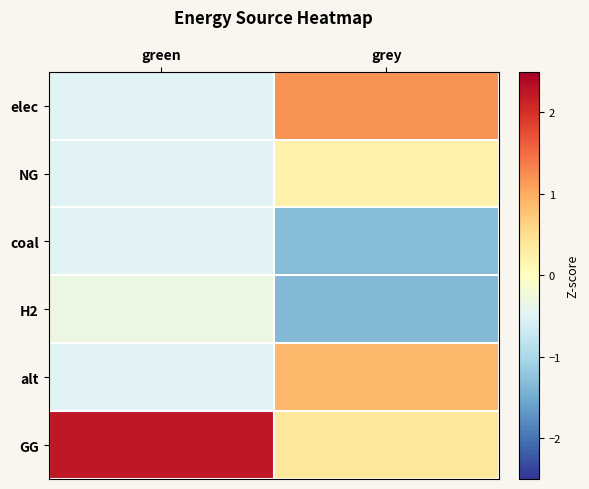

Reading left to right, what are all the values shown in this chart?

elec: green=-0.5	grey=1.2
NG: green=-0.5	grey=0.2
coal: green=-0.5	grey=-1.3
H2: green=-0.3	grey=-1.4
alt: green=-0.5	grey=0.9
GG: green=2.2	grey=0.4